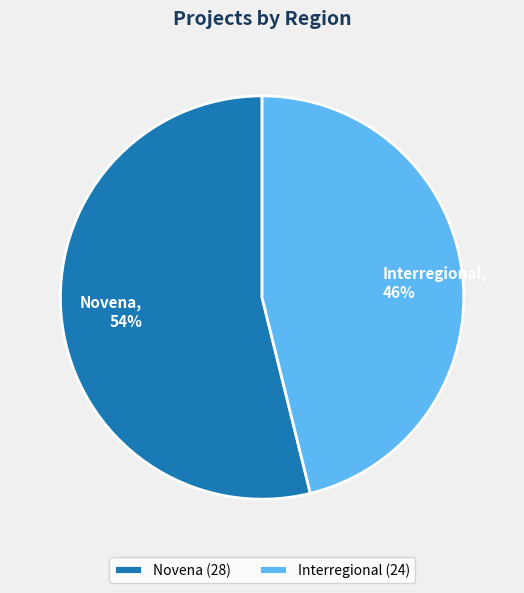

Is it true that Interregional is 46% of the pie?

True